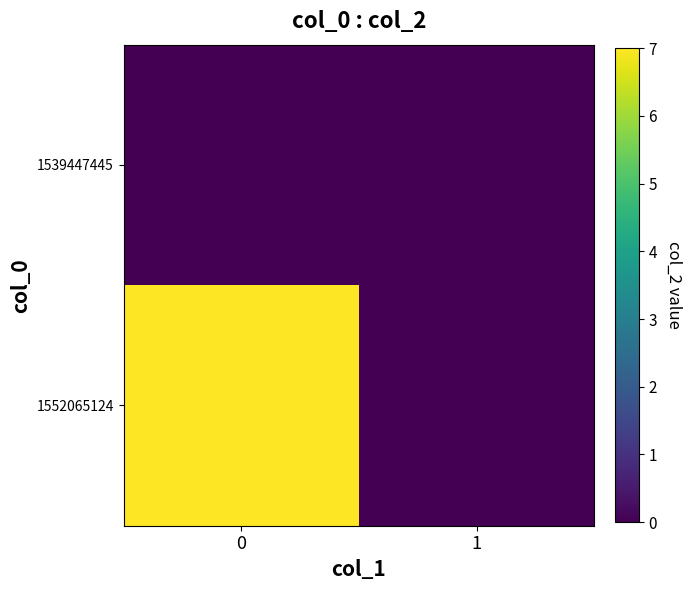

List the series in order of their peak value, lowest first.

1539447445, 1552065124